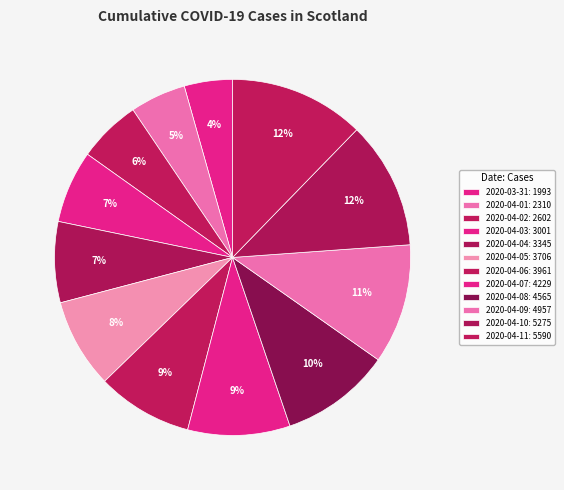

True or false: 2020-04-09 accounts for 11% of the total.

True